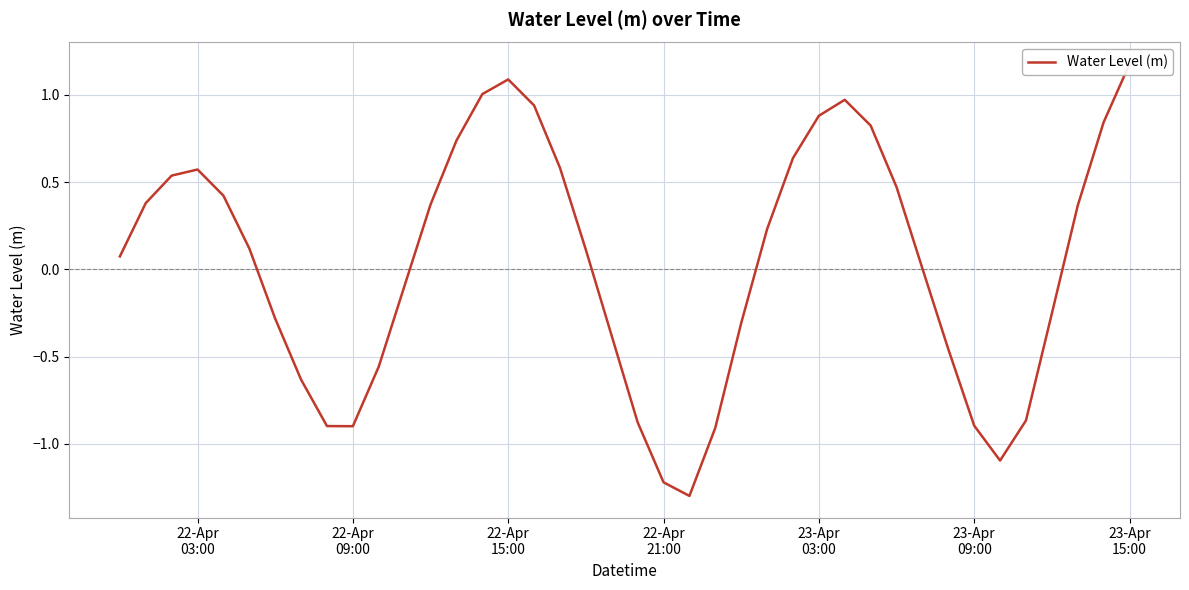

True or false: the data has more than 0 interior local peaks.

True